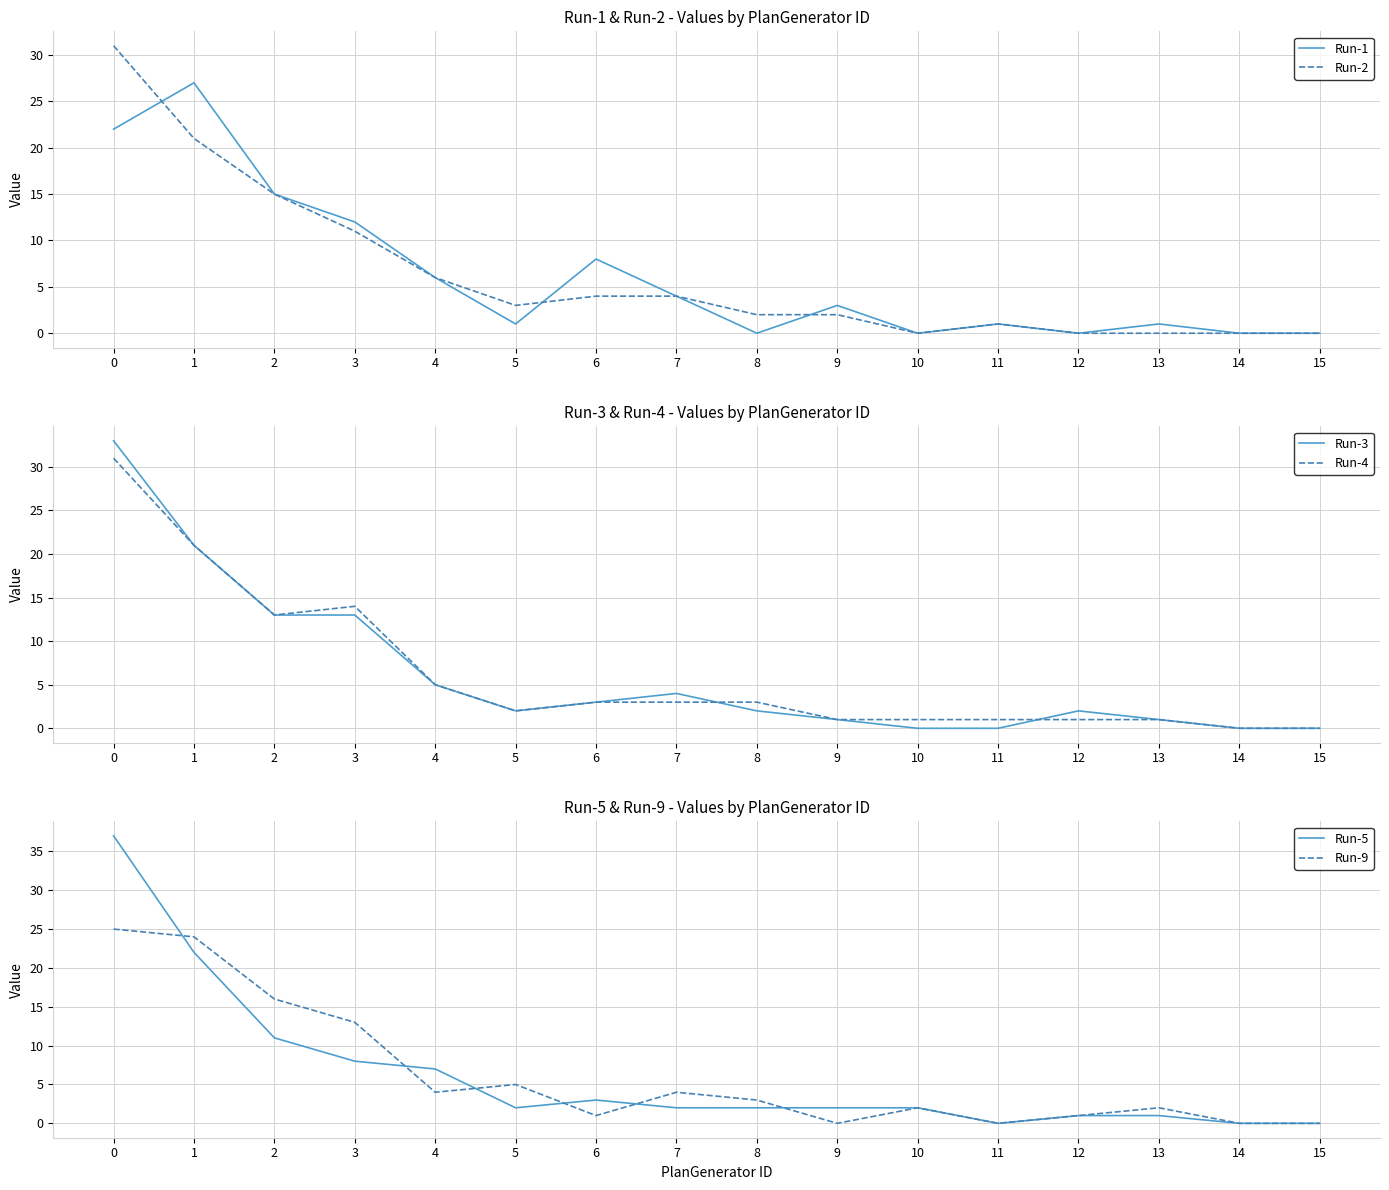

The value of Run-5 at 5 is 1. True or false?

False